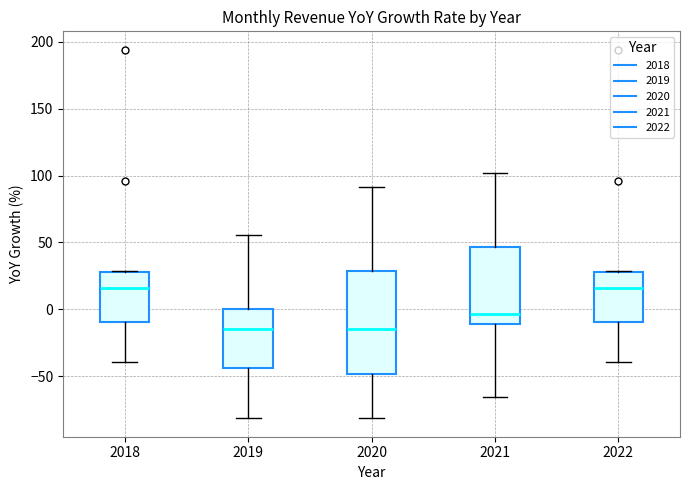

Reading left to right, transcribe this box plot: for each box, give where its median line is, the range the box spans, and where its two whiskers end, as read against the y-axis. The values are not printed on the chart, so give them approximately, as read against the axis.

2018: median 15, box -10 to 30, whiskers -40 to 30
2019: median -15, box -45 to 0, whiskers -80 to 55
2020: median -15, box -50 to 30, whiskers -80 to 90
2021: median -5, box -10 to 45, whiskers -65 to 100
2022: median 15, box -10 to 30, whiskers -40 to 30